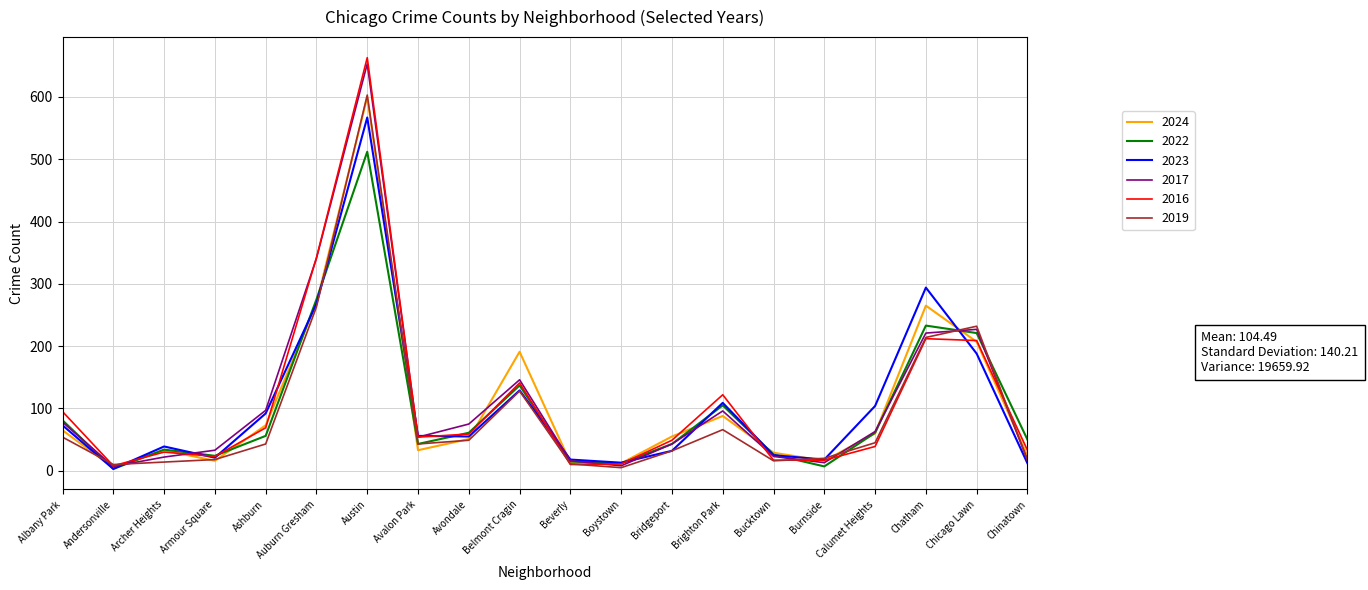

How many lines are shown in the chart?

6